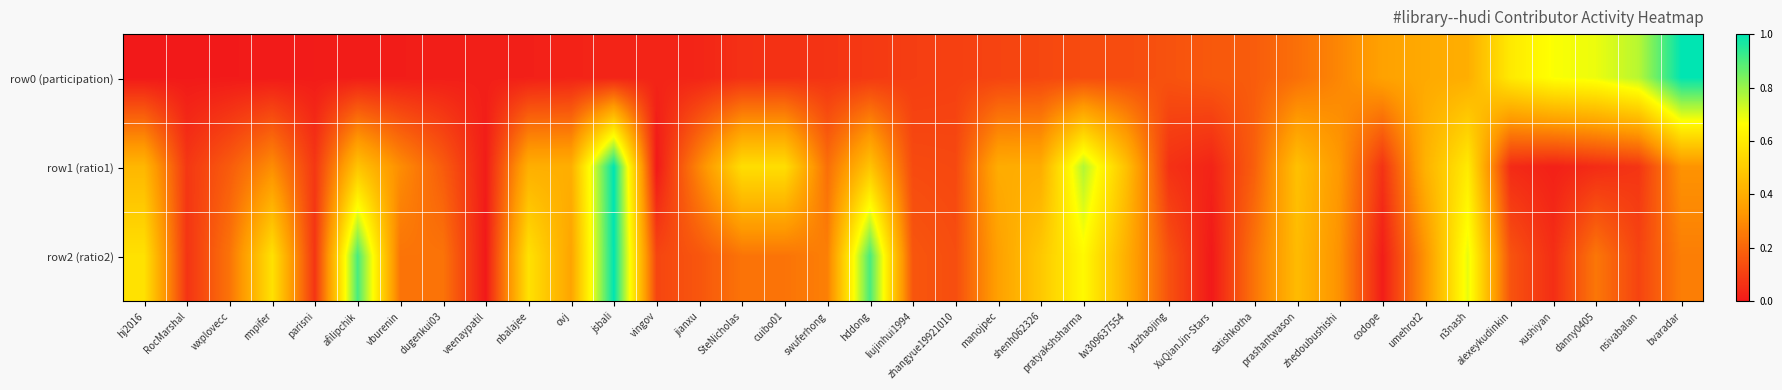

How many categories are shown in the chart?

37